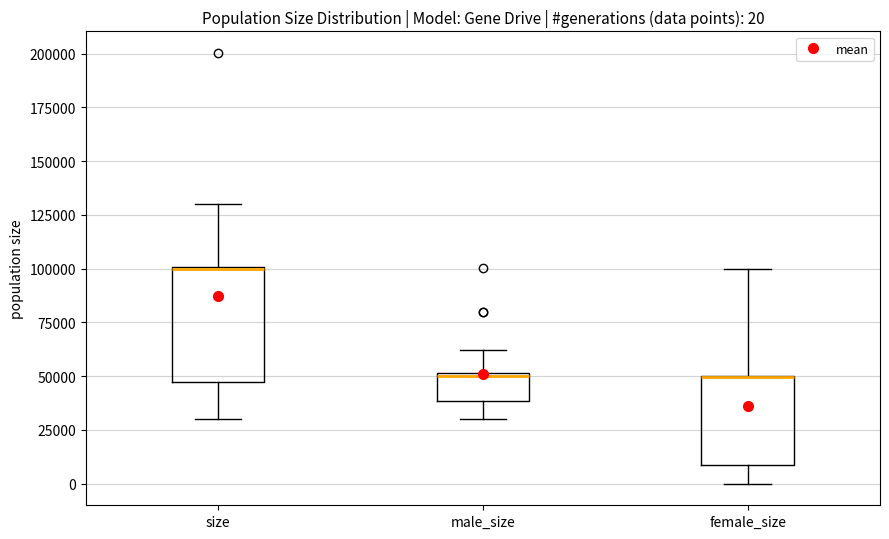

Comparing the boxes themselves (not the whiskers), which one is the tallest?

size